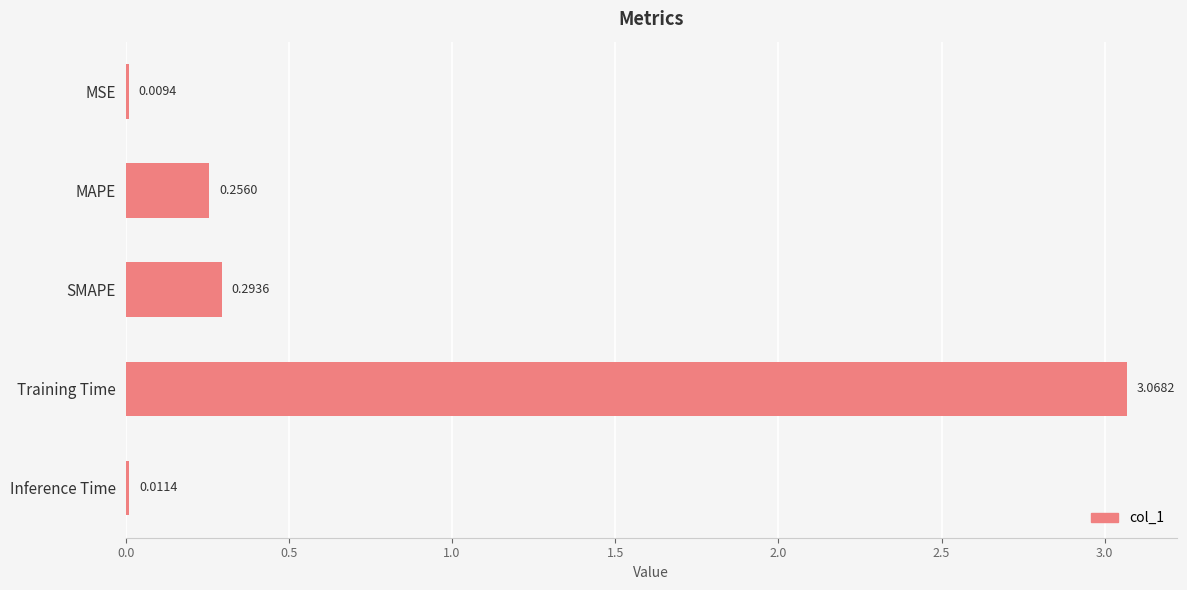

What is the sum of all values?

3.6